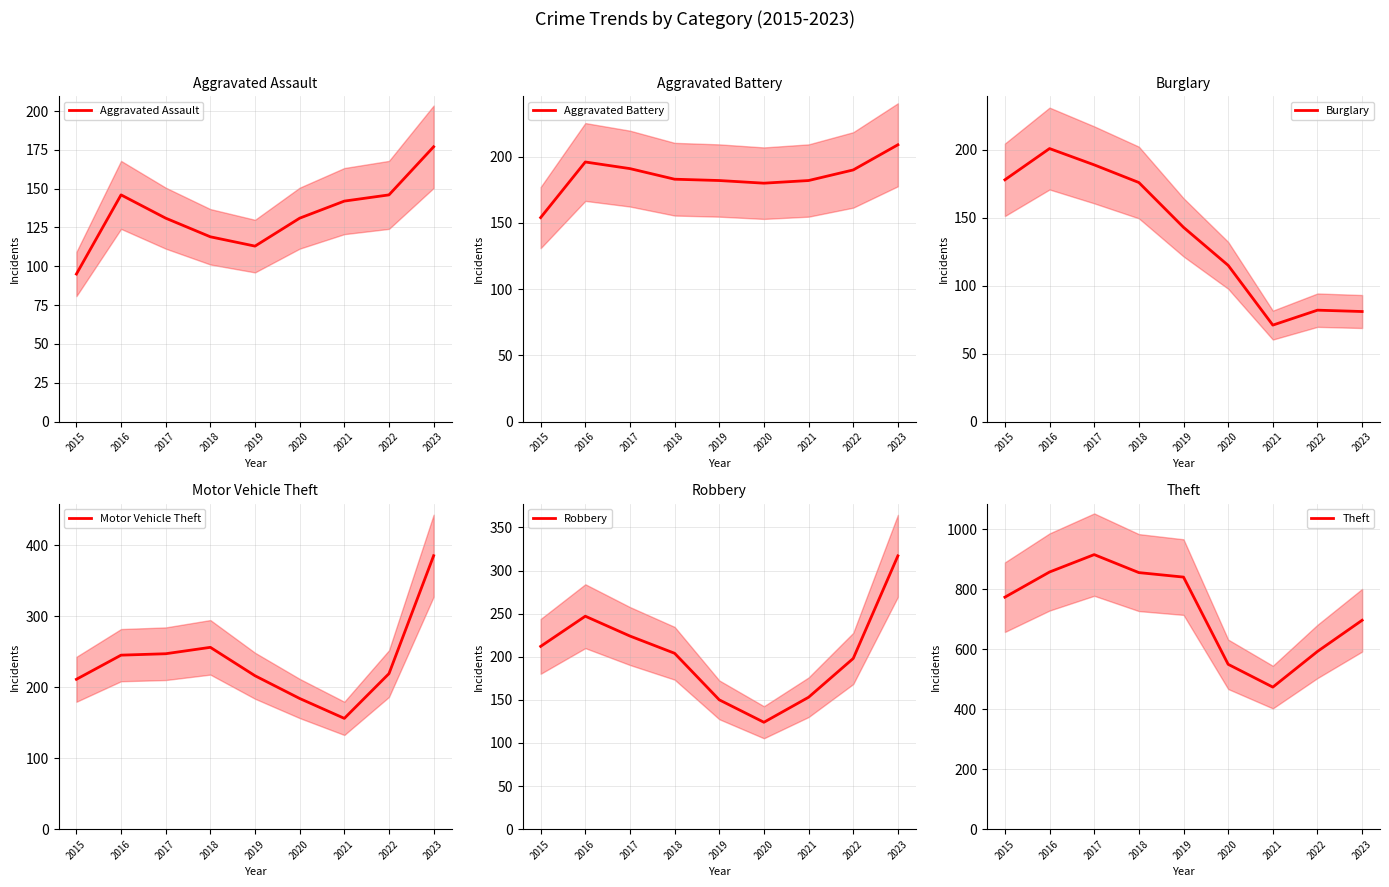

What is the value of the Burglary point at the 8th from the left?

82